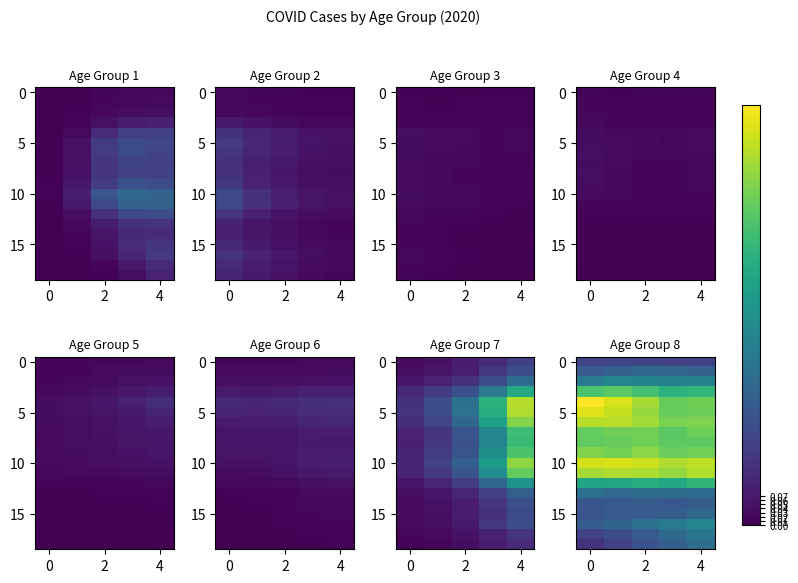

At how many categories does at least one series exceed 0?

5